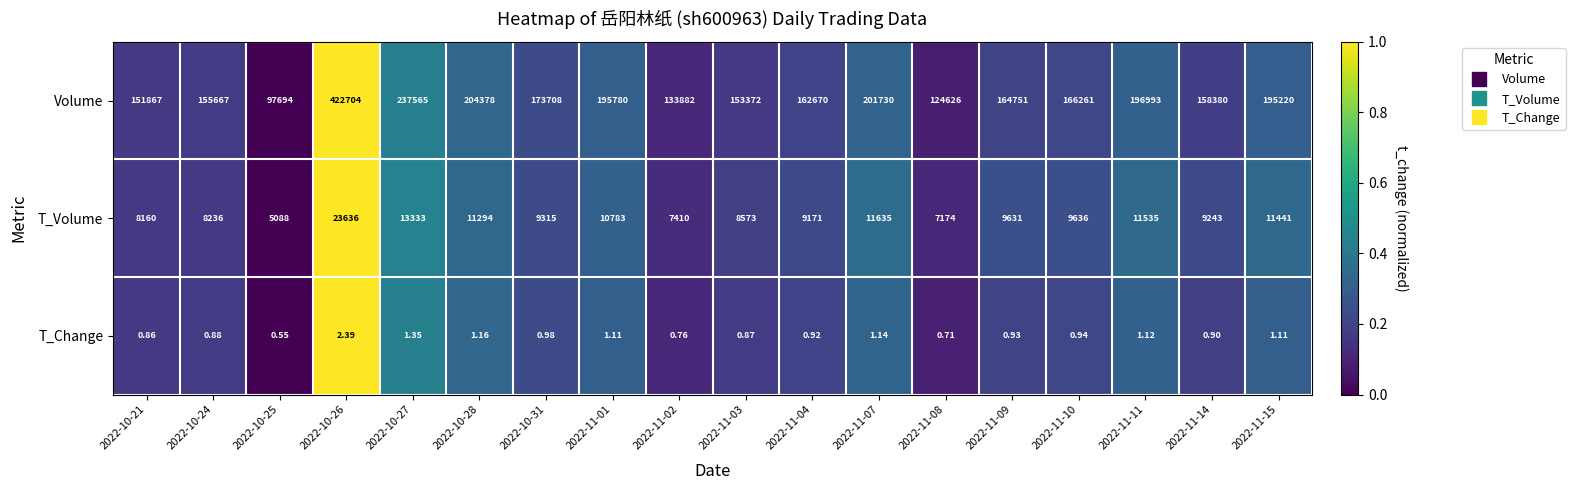

Which series has the largest total across all categories?

Volume